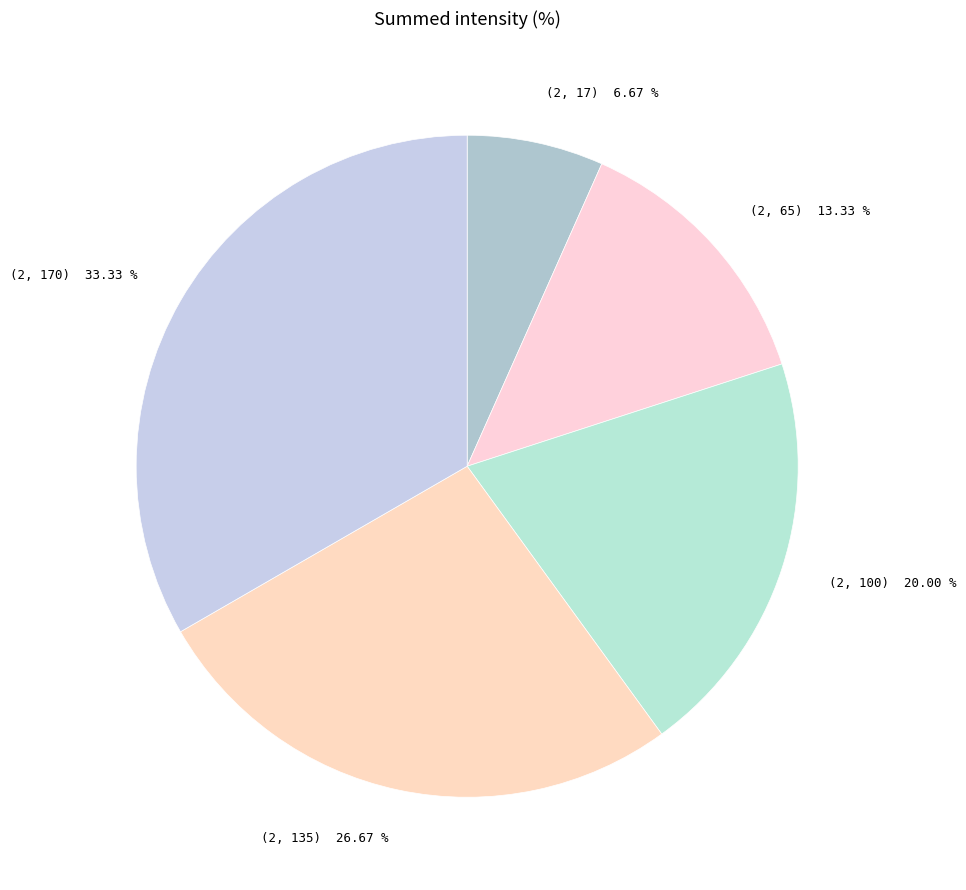

To the nearest percent, what is the average slice percentage?

20%